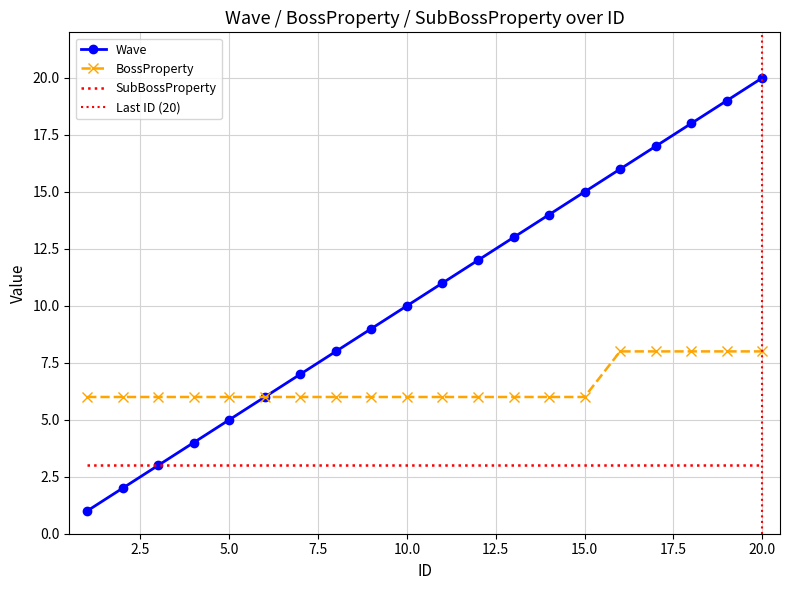

At which category does the chart reach its minimum across all series?

1